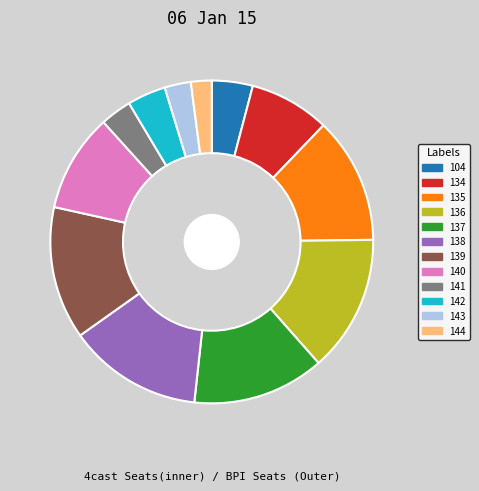

Rank the categories by value from highest to lowest.

136, 138, 139, 137, 135, 140, 134, 104, 142, 141, 143, 144